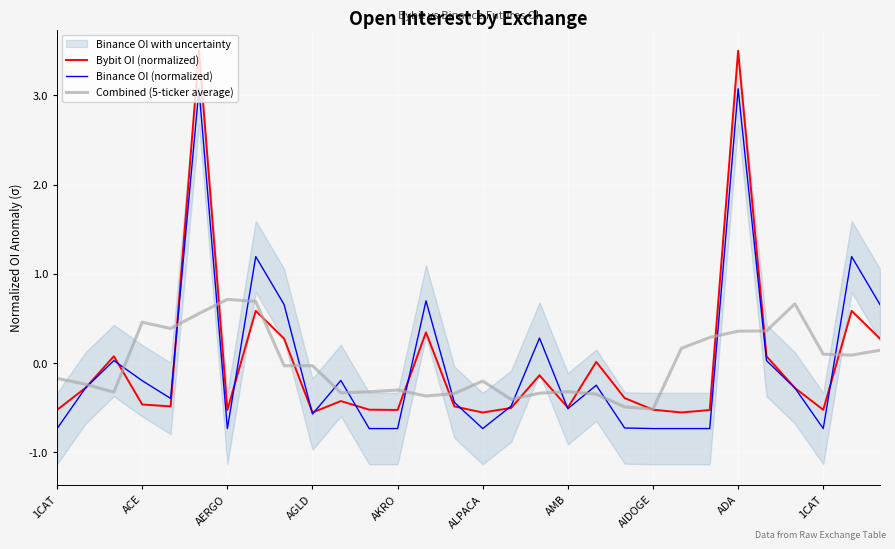

Is it true that Bybit OI (normalized) equals -0.4 at 1CAT?

False